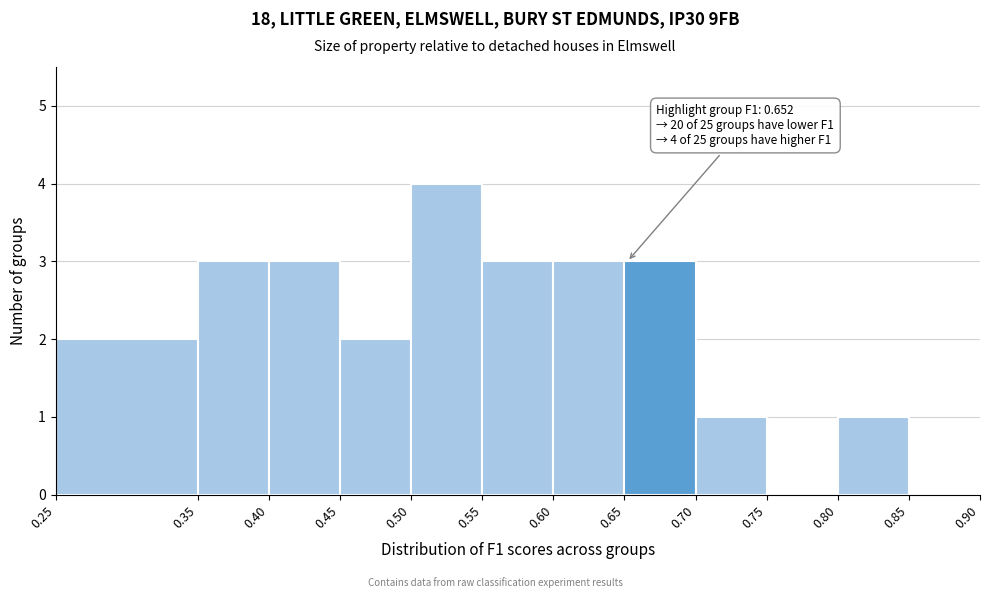

Over which range of the x-axis is the bar tallest?

0.50 to 0.55